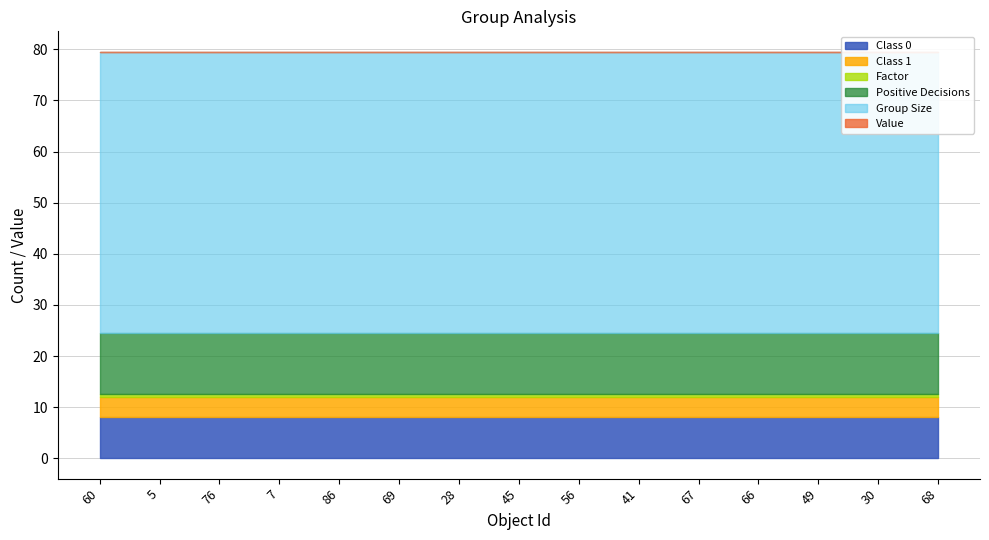

At which category is the sum across all series the highest?

60